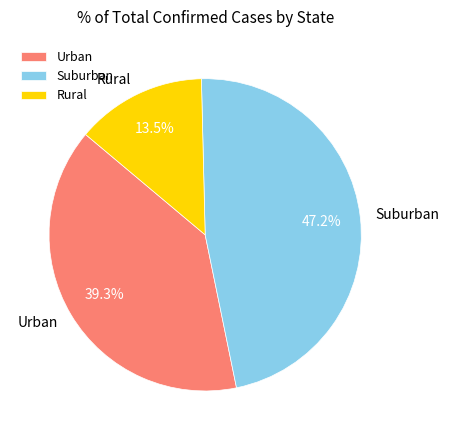

What percentage is NOT represented by Rural?

86.5%